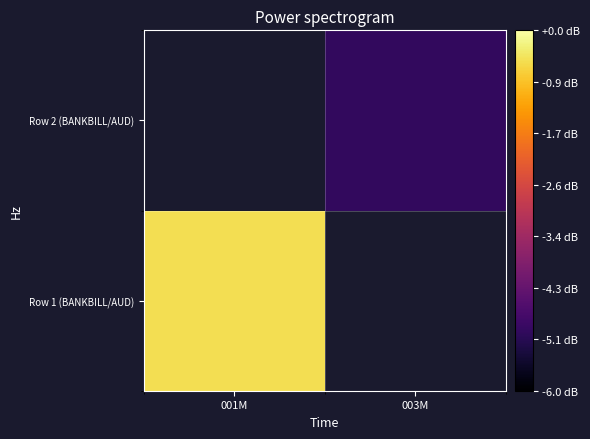

The Row 2 (BANKBILL/AUD) series shows 0.8 at 003M. True or false?

False